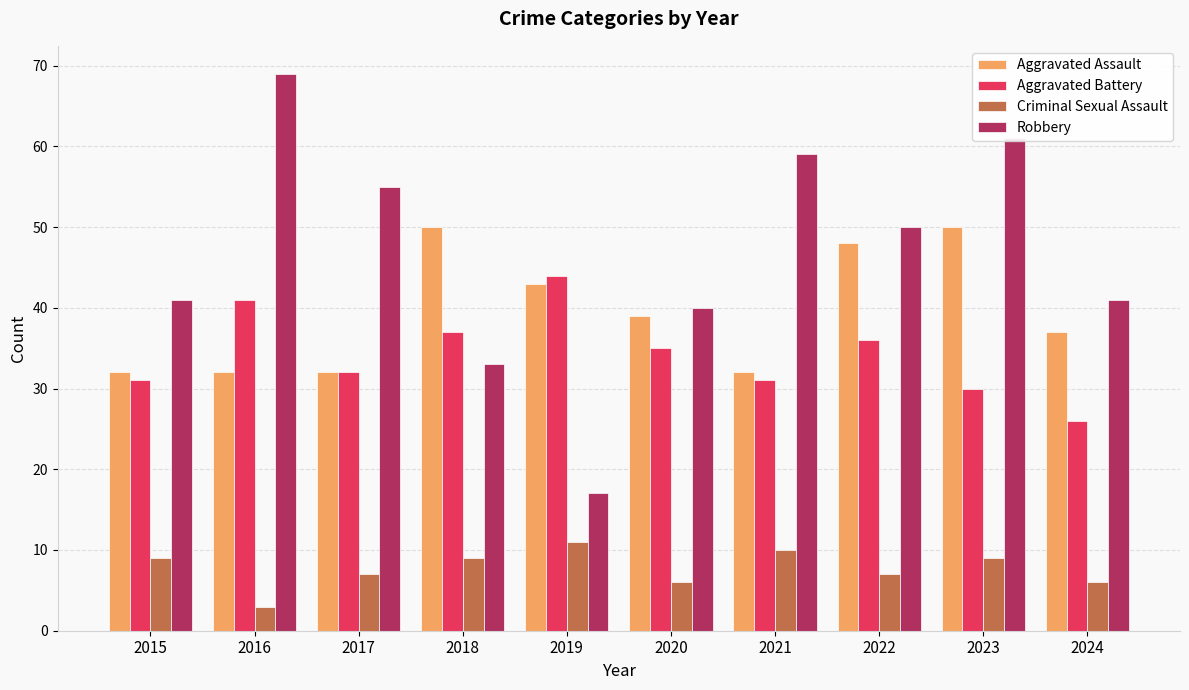

Rank the series by their maximum value, from lowest to highest.

Criminal Sexual Assault, Aggravated Battery, Aggravated Assault, Robbery